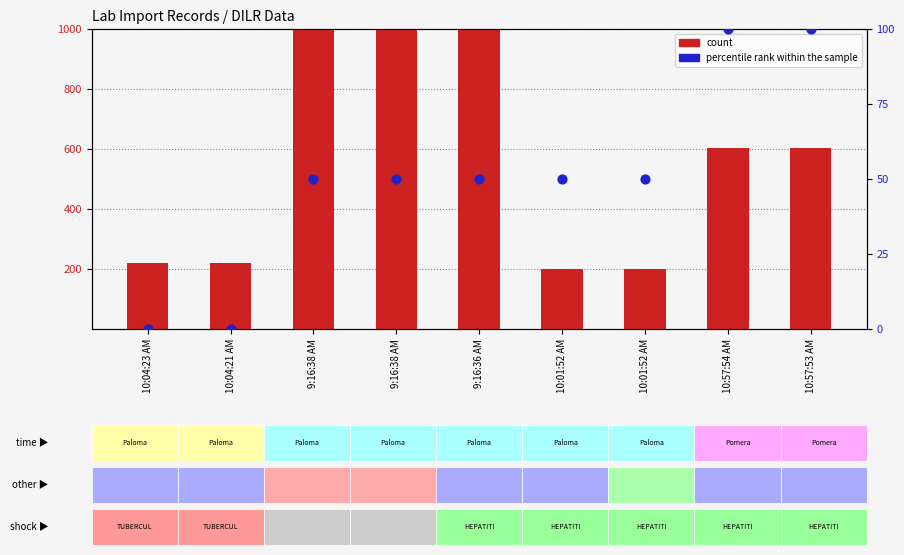

Which series has the largest total across all categories?

count